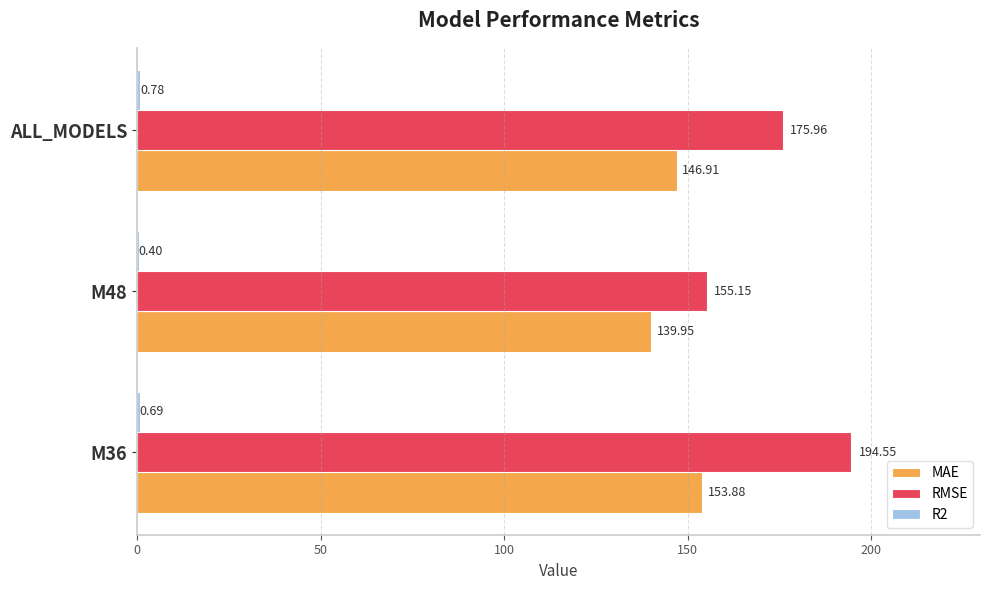

Which series changed the most between M48 and ALL_MODELS?

RMSE